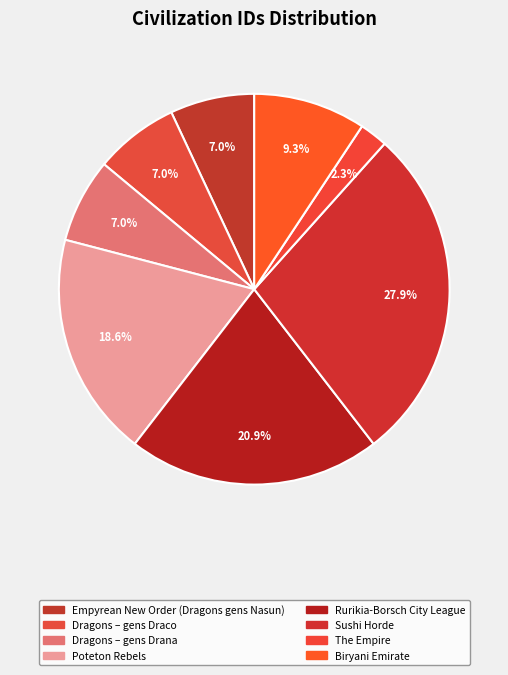

Count the number of slices in the pie.

8